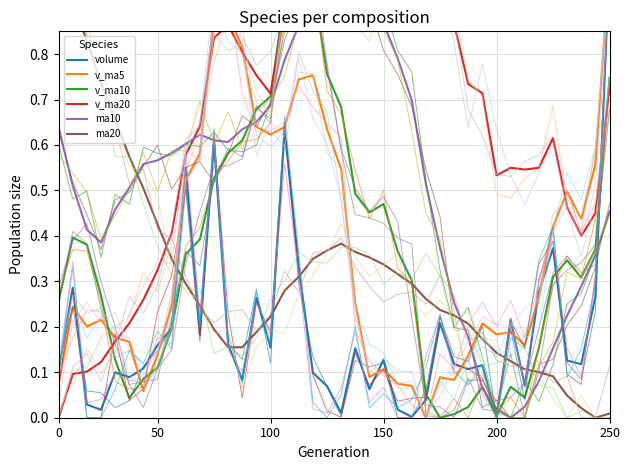

Read the ma20 value at 26.

0.3